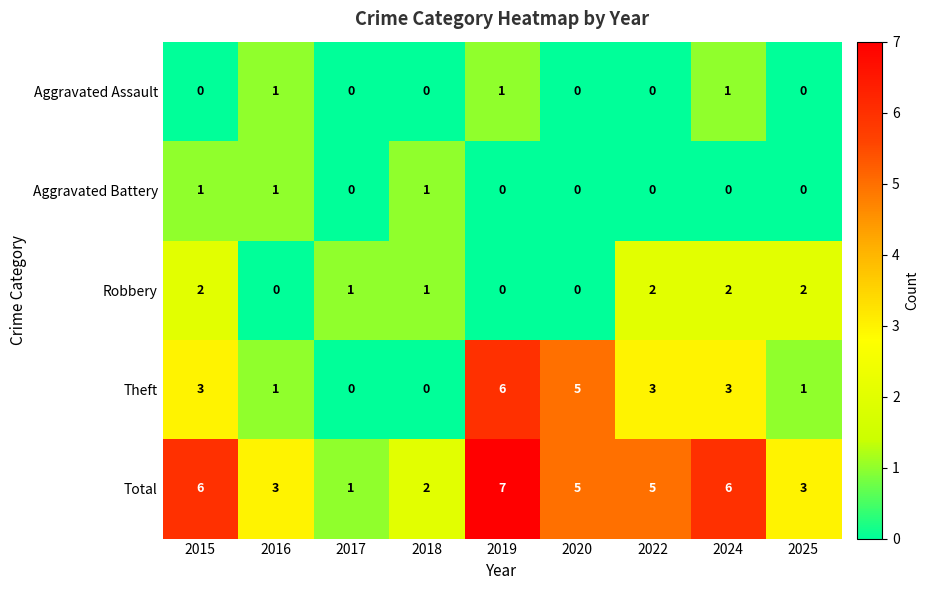

At how many categories does at least one series exceed 0?

9